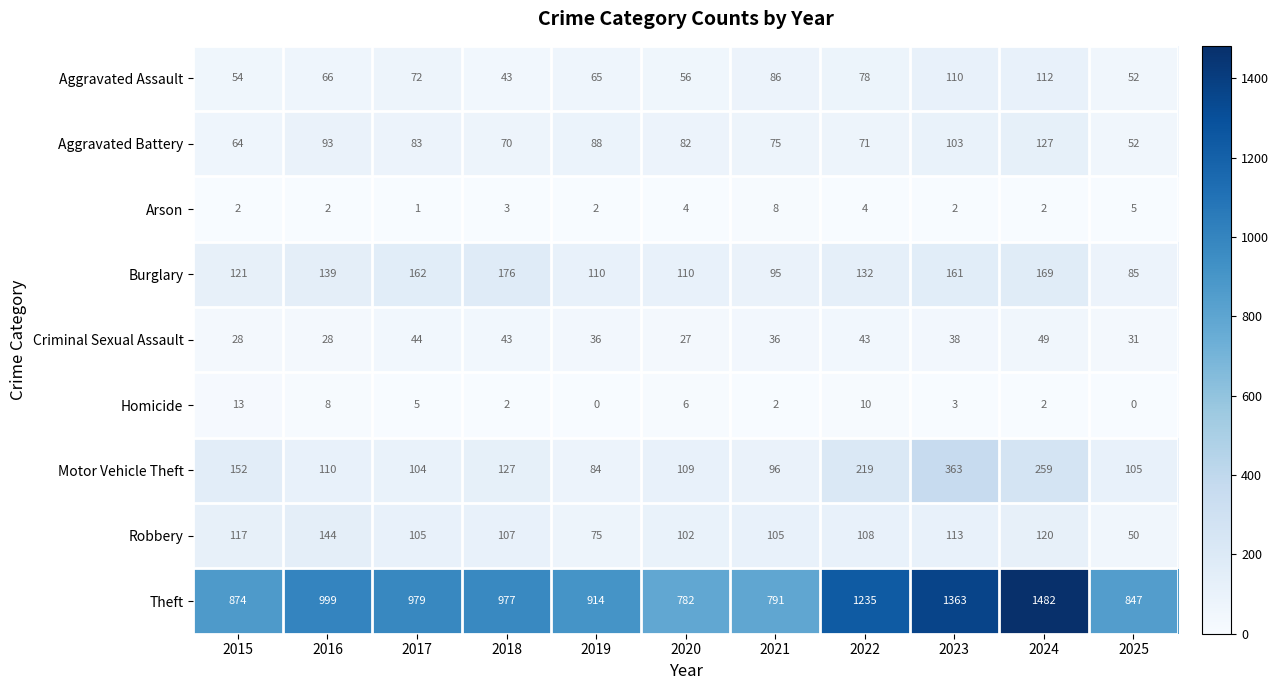

How many categories are shown in the chart?

11